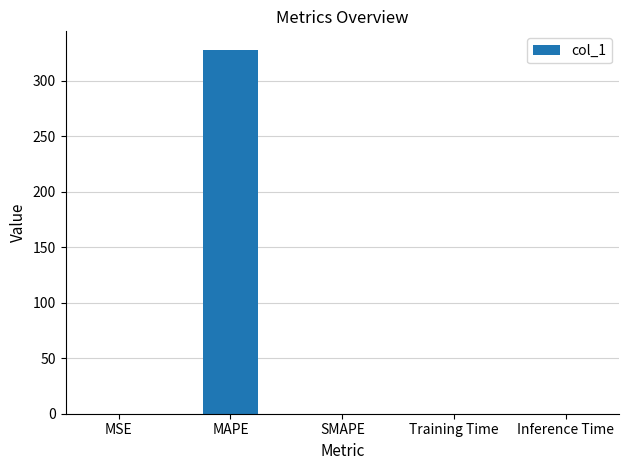

Which label corresponds to the largest value in the chart?

MAPE